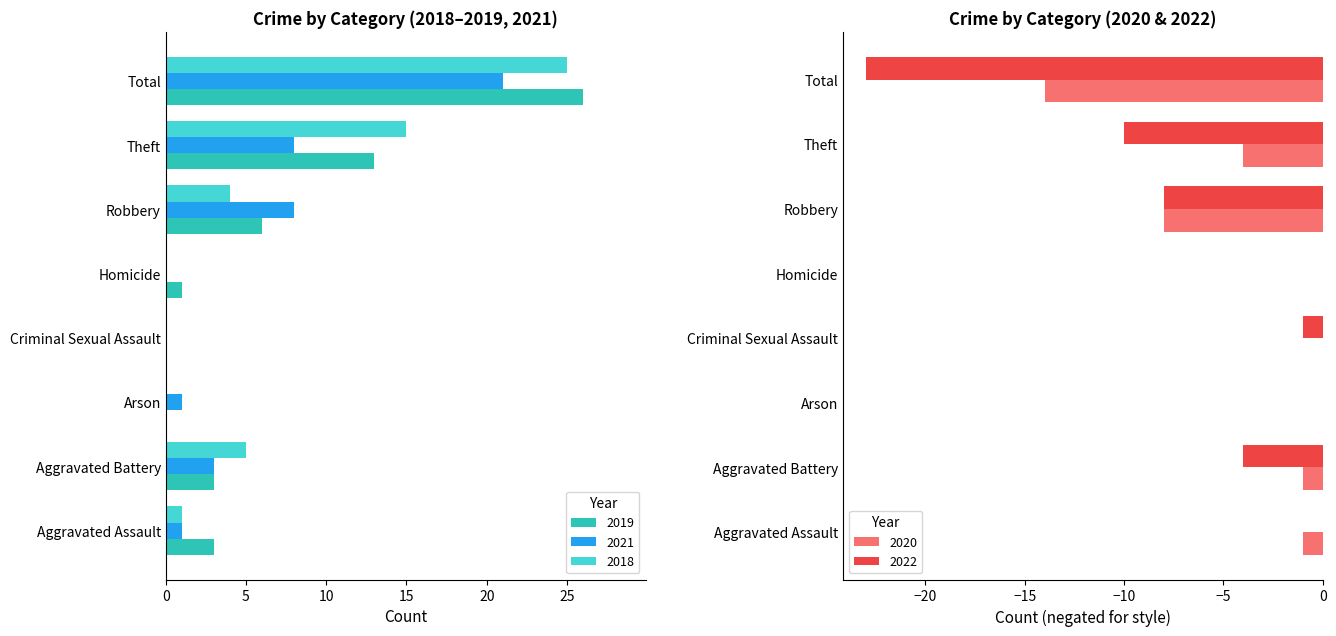

How many series are shown in this chart?

5